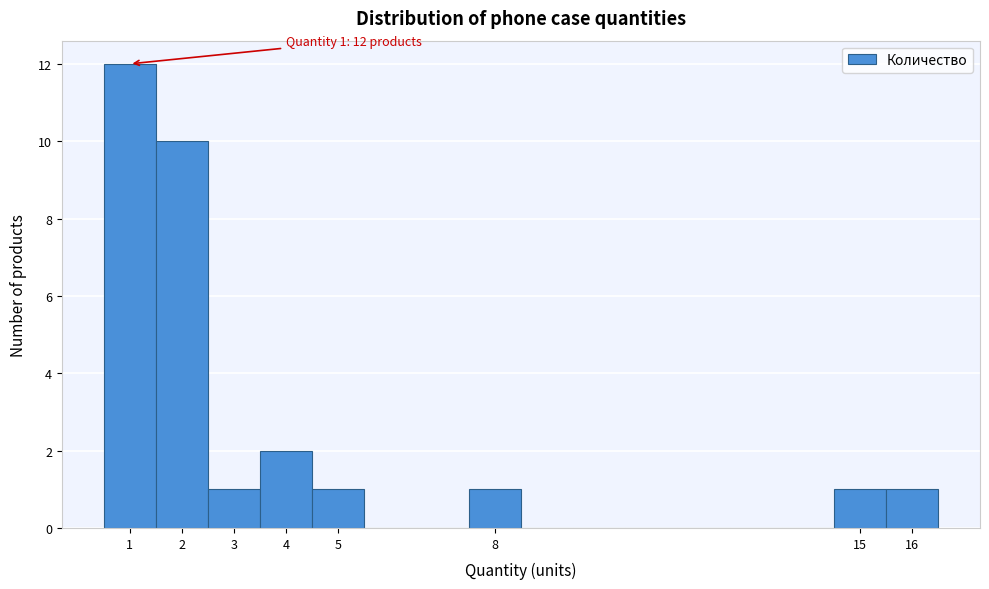

Over which range of the x-axis is the bar tallest?

0.5 to 1.5